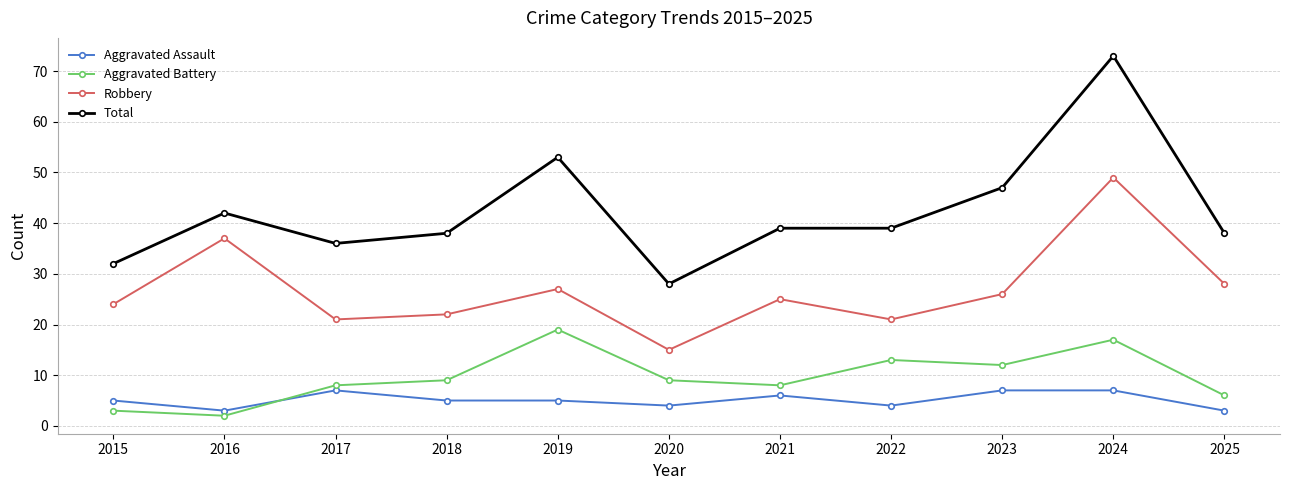

Rank the series by their maximum value, from highest to lowest.

Total, Robbery, Aggravated Battery, Aggravated Assault